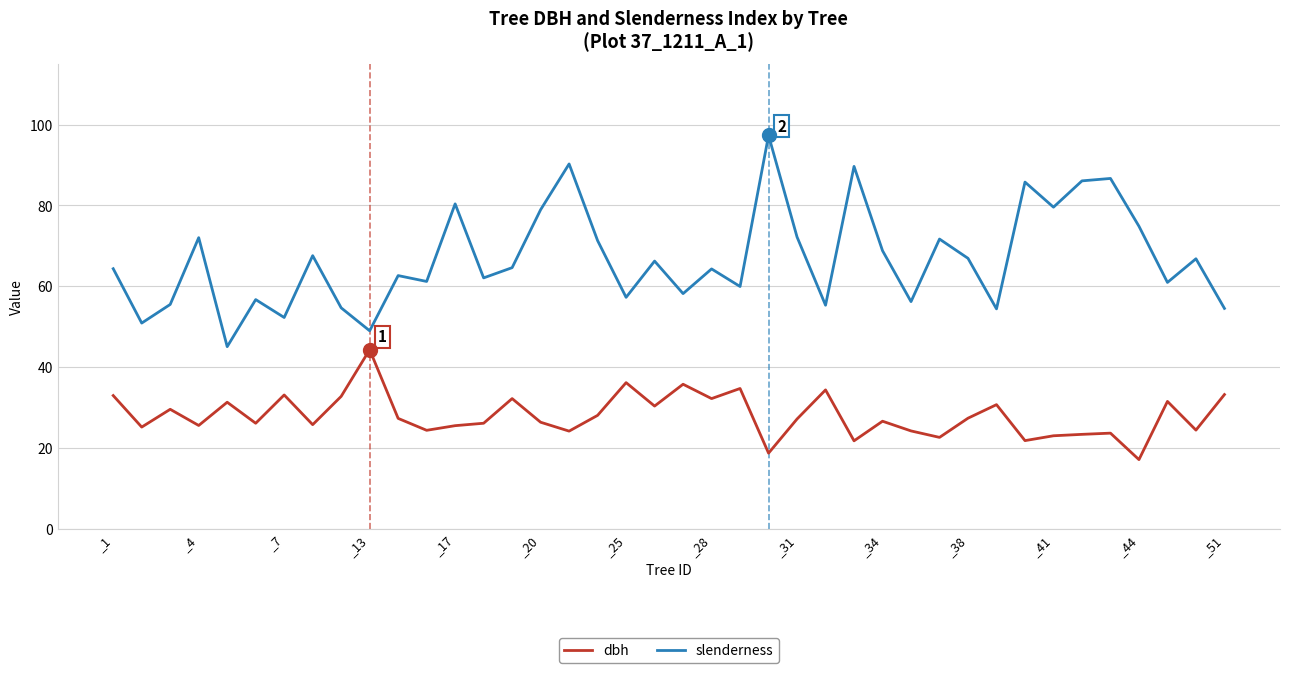

True or false: slenderness and dbh intersect in this chart.

False